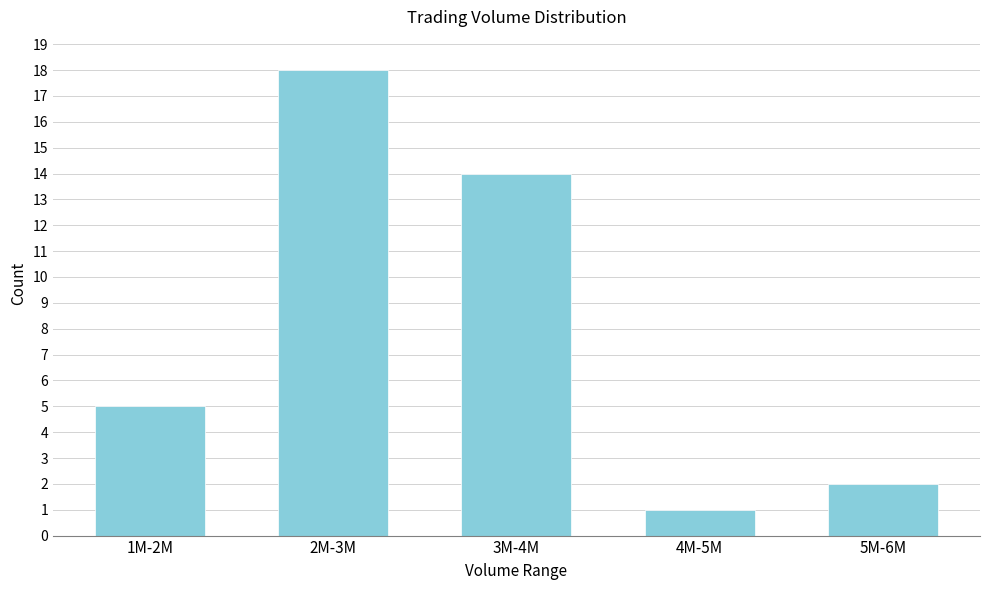

Reading left to right, what are all the values shown in this chart?

5	18	14	1	2